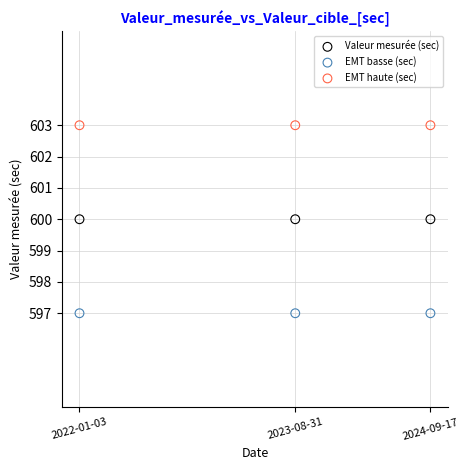

Which series contains the lowest Y value?

EMT basse (sec)